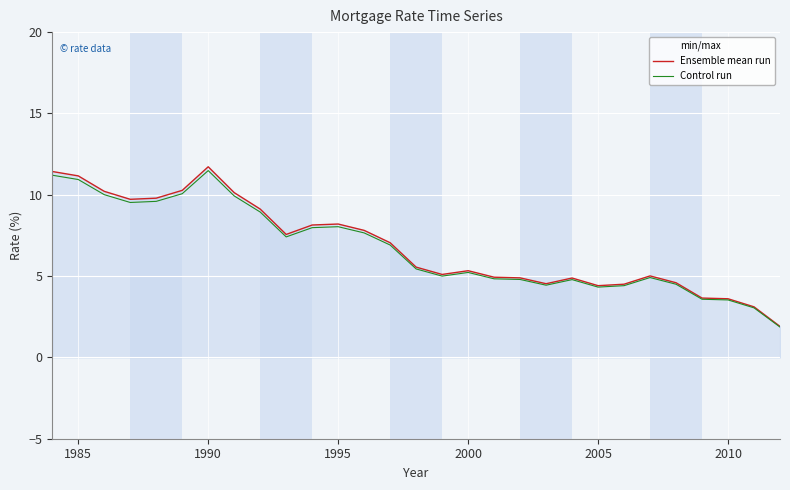

The Ensemble mean run series shows 6.2 at 2010. True or false?

False